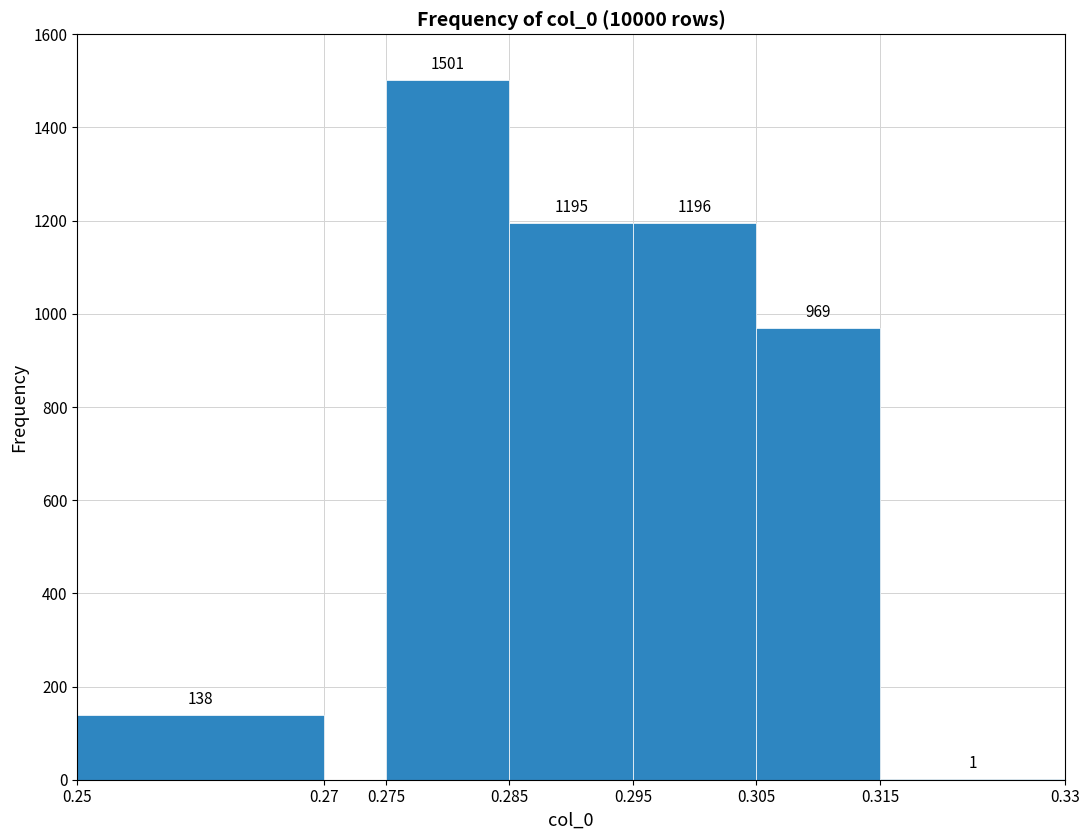

Over which range of the x-axis is the bar tallest?

0.275 to 0.285